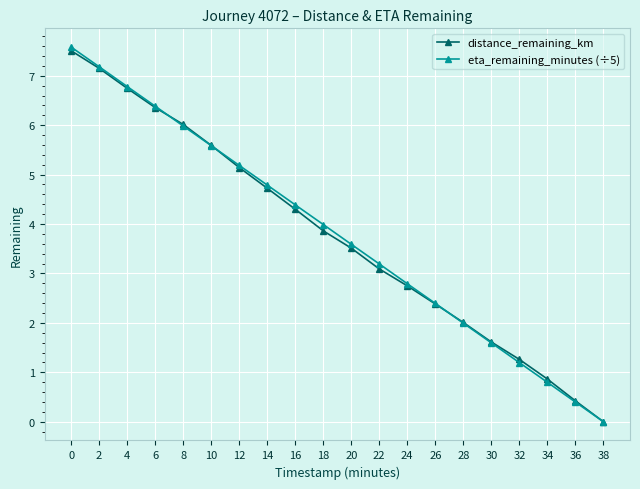

How many values in distance_remaining_km are above zero?

19